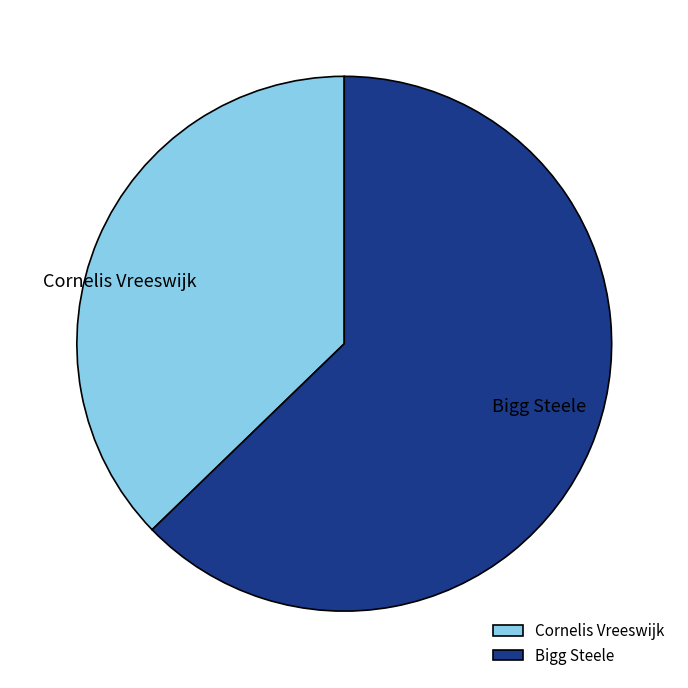

True or false: Cornelis Vreeswijk accounts for 37% of the total.

True